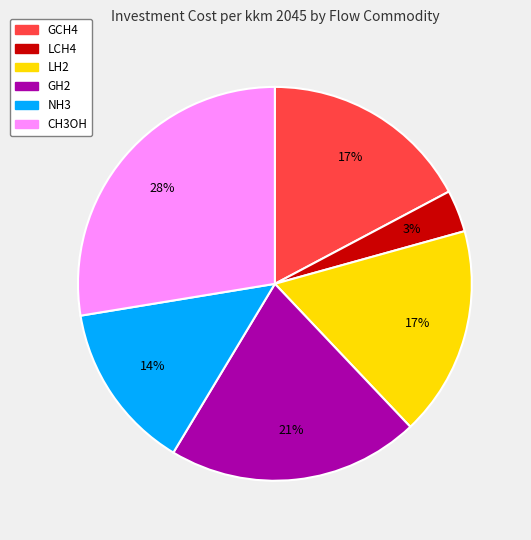

What is the largest slice in the pie chart?

CH3OH